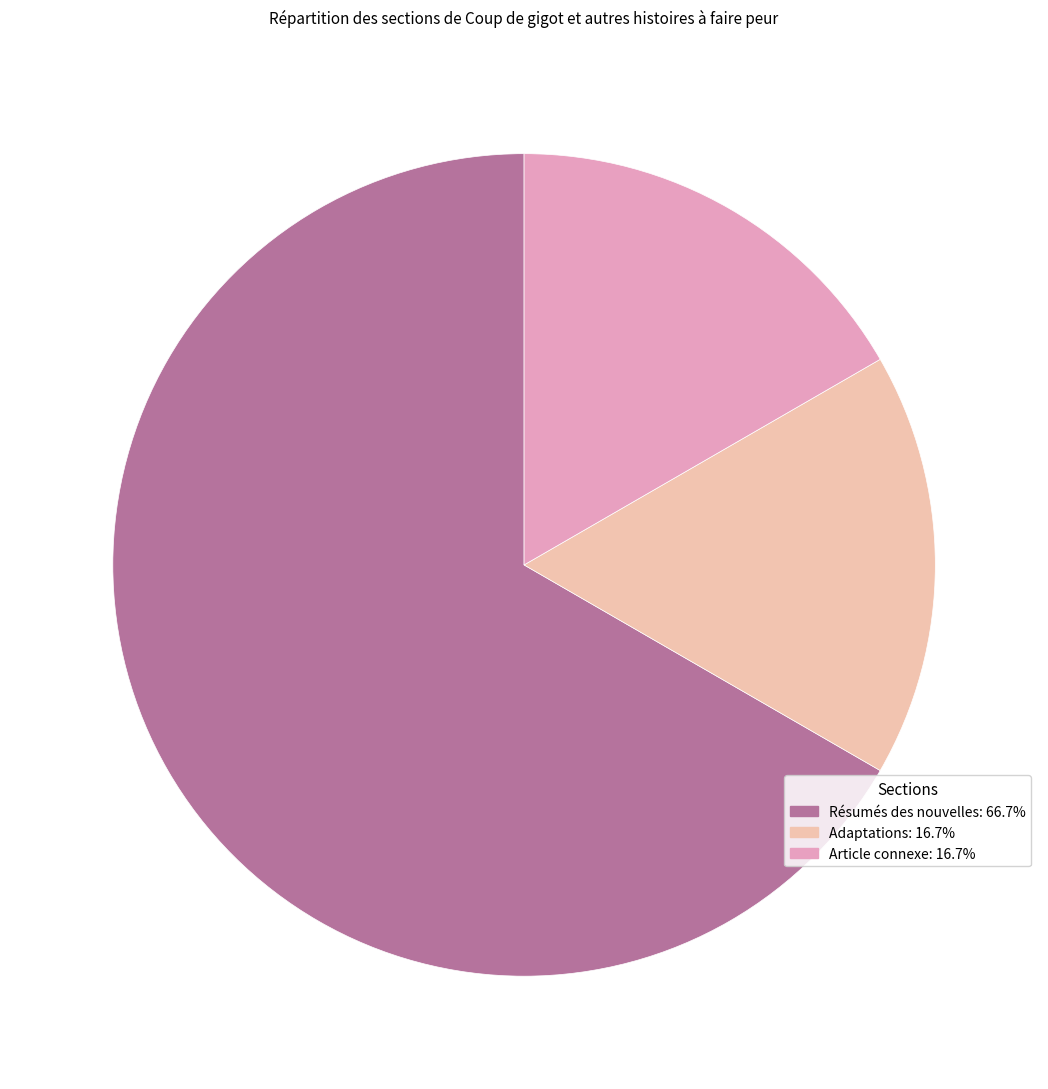

Is it true that Résumés des nouvelles is 79% of the pie?

False